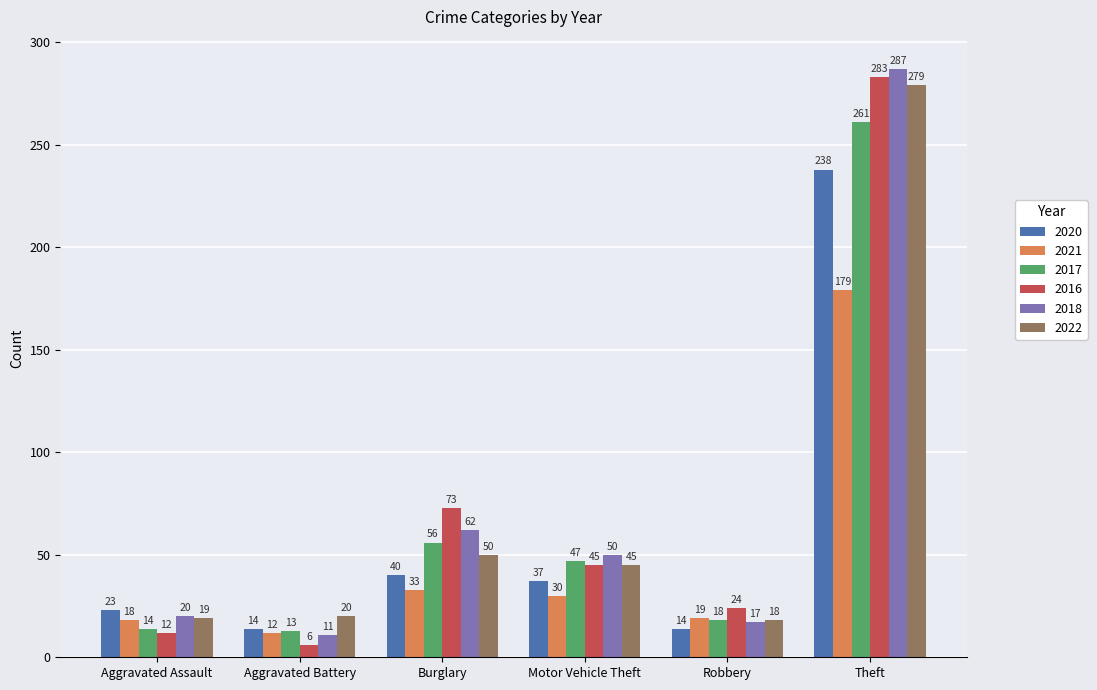

What is the highest value of the 2018 series?

287